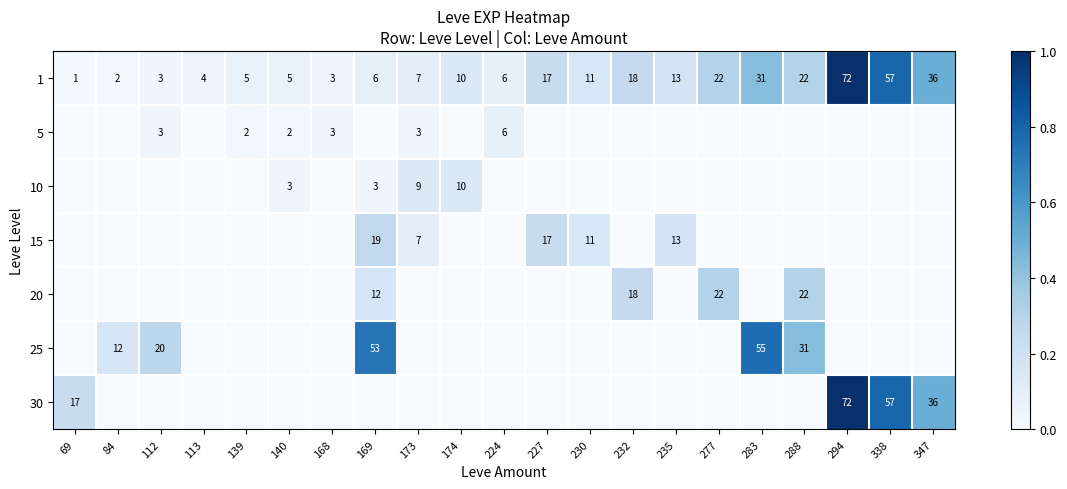

The value of 5 at 173 is 3. True or false?

True